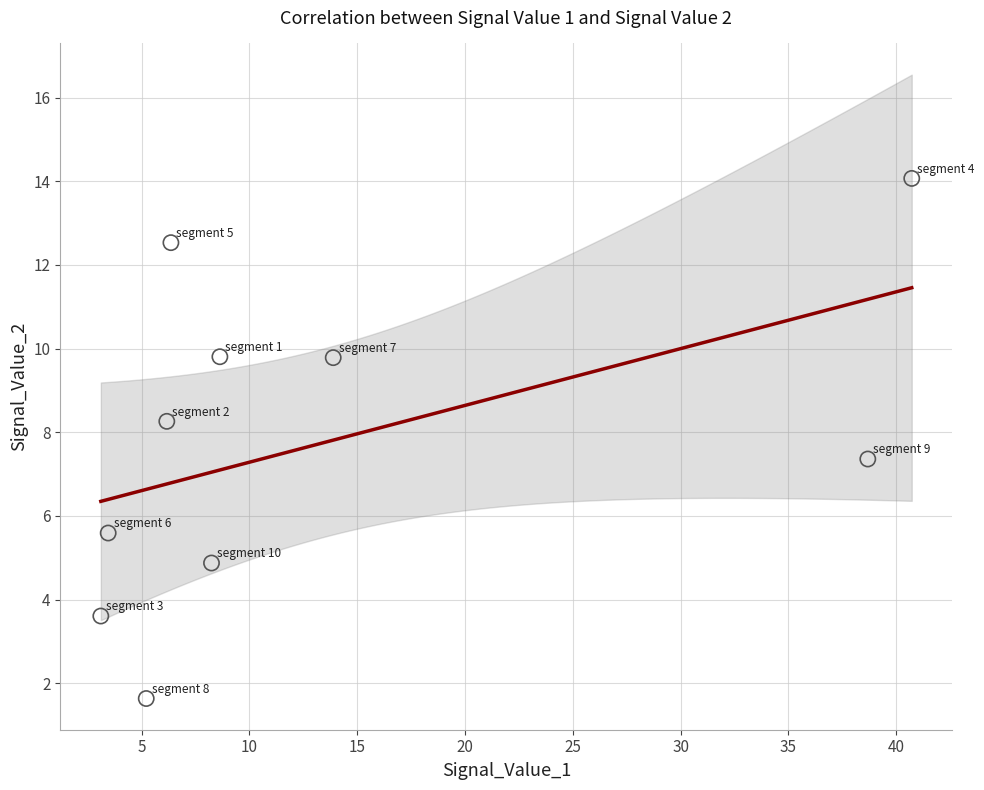

What is the average X value?

13.4